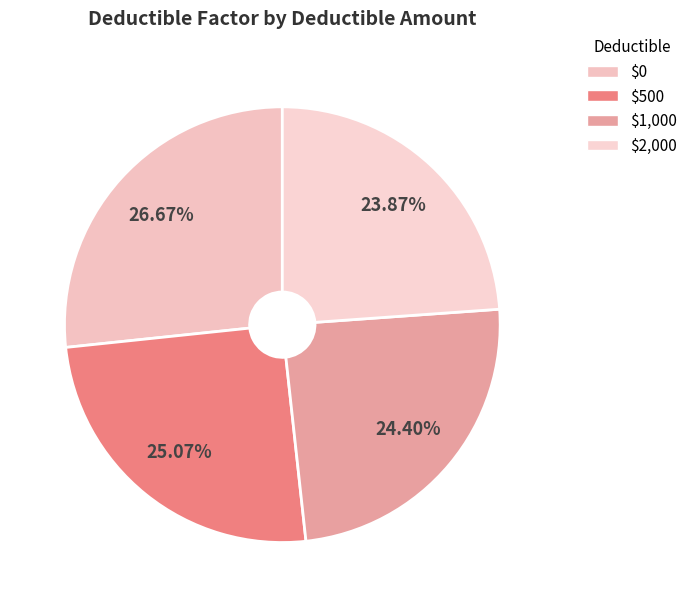

What is the largest slice in the pie chart?

$0